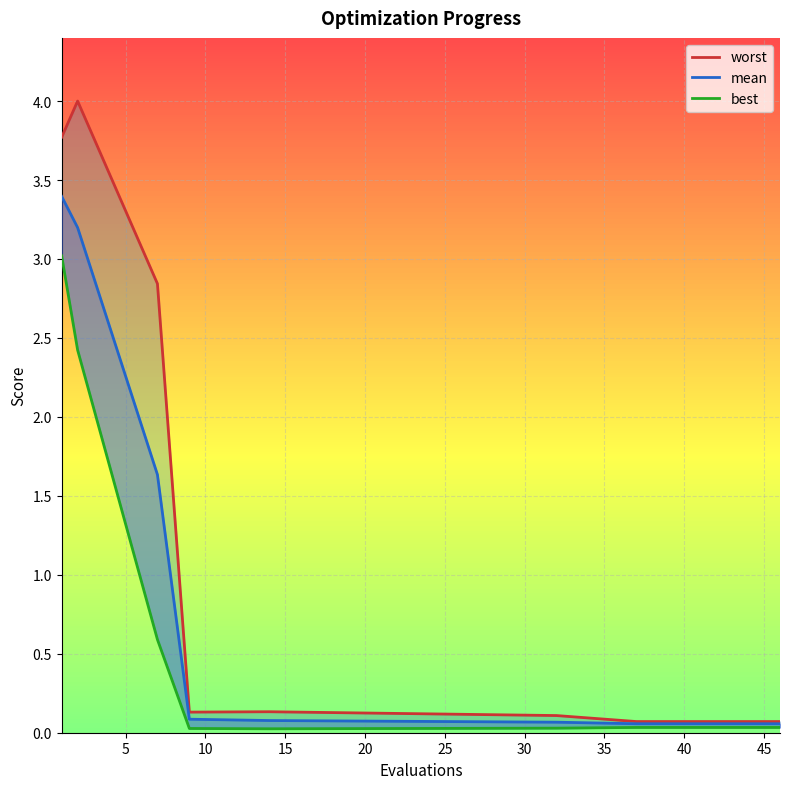

How many lines are shown in the chart?

3